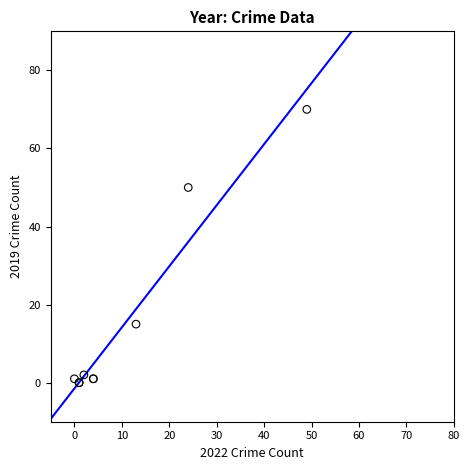

What Y value in the scatter plot is closest to 35?

50